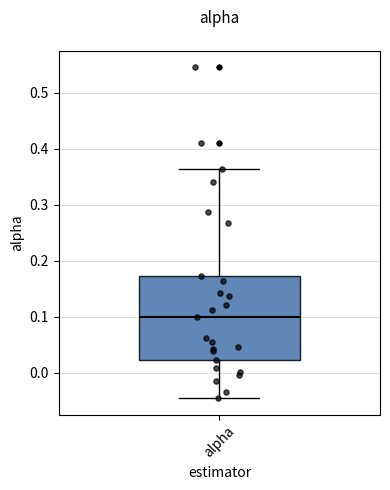

Where is the upper edge of the box for alpha on the y-axis? The values are not printed on the chart, so give them approximately, as read against the axis.

0.17